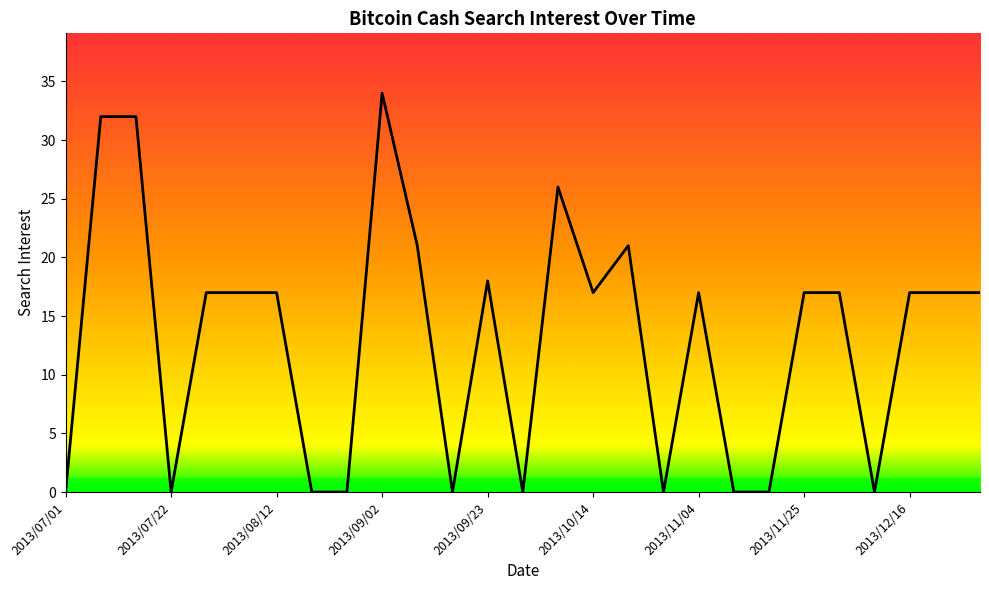

Does the chart display data point markers on the line(s)?

No